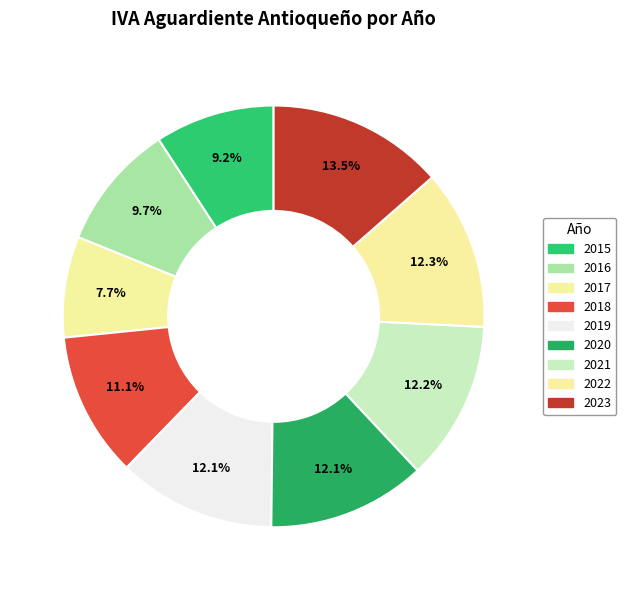

How many slices are in this pie chart?

9